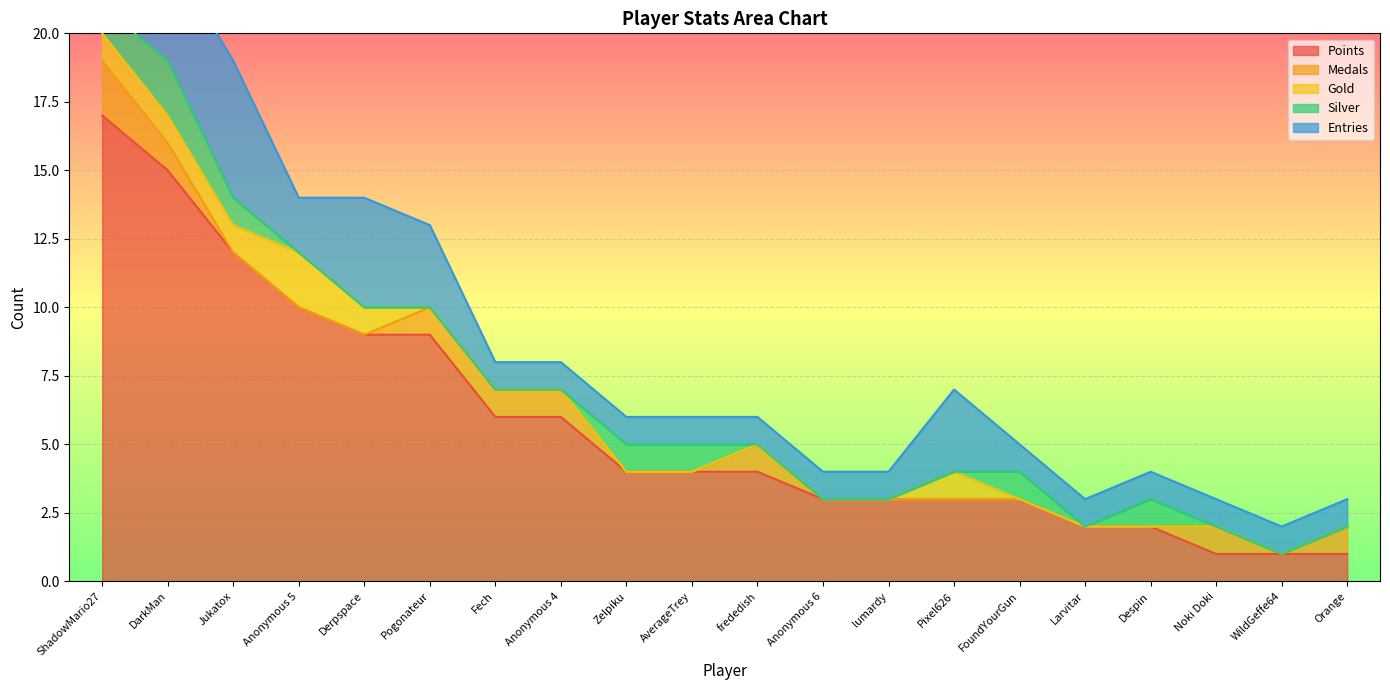

At how many categories does at least one series exceed 10?

3